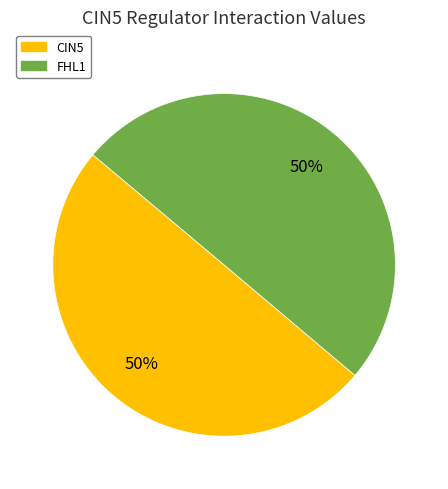

To the nearest percent, what is the average slice percentage?

50%